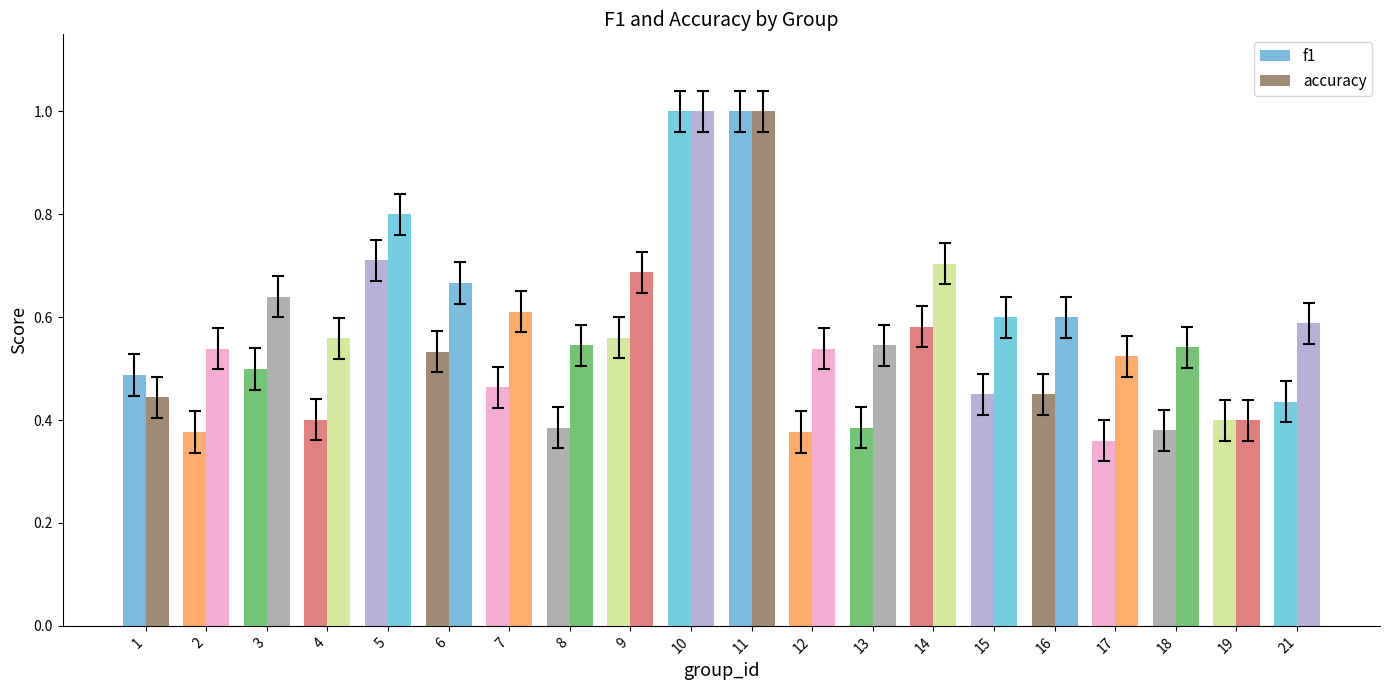

Count the number of data series in this chart.

2